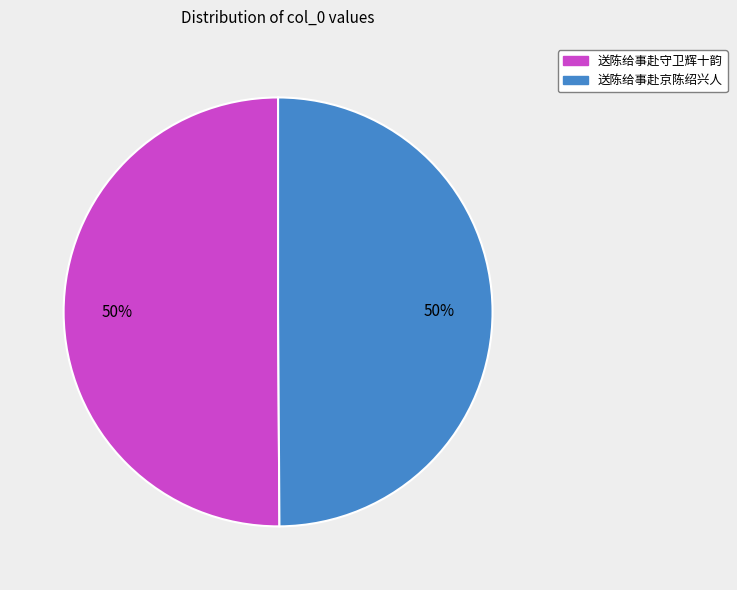

Approximately how many times larger is the value at 送陈给事赴京陈绍兴人 compared to 送陈给事赴守卫辉十韵?

1.0